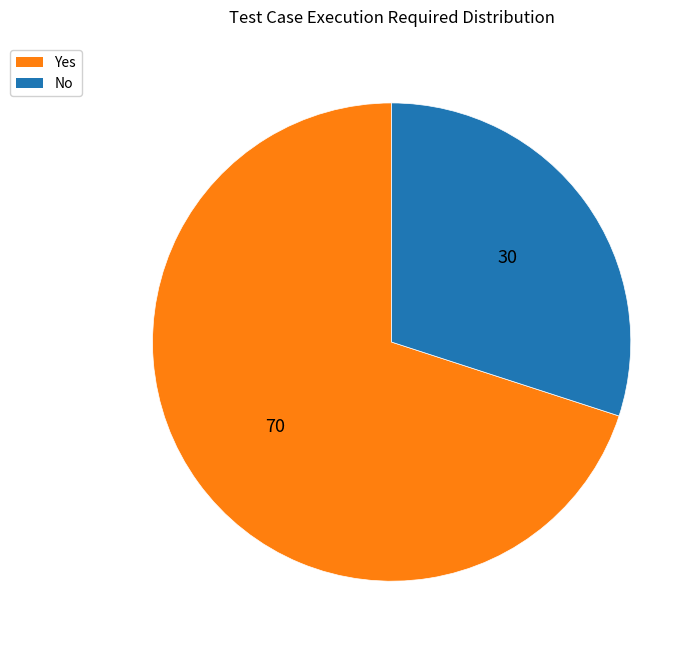

Is there a majority slice in this chart?

Yes